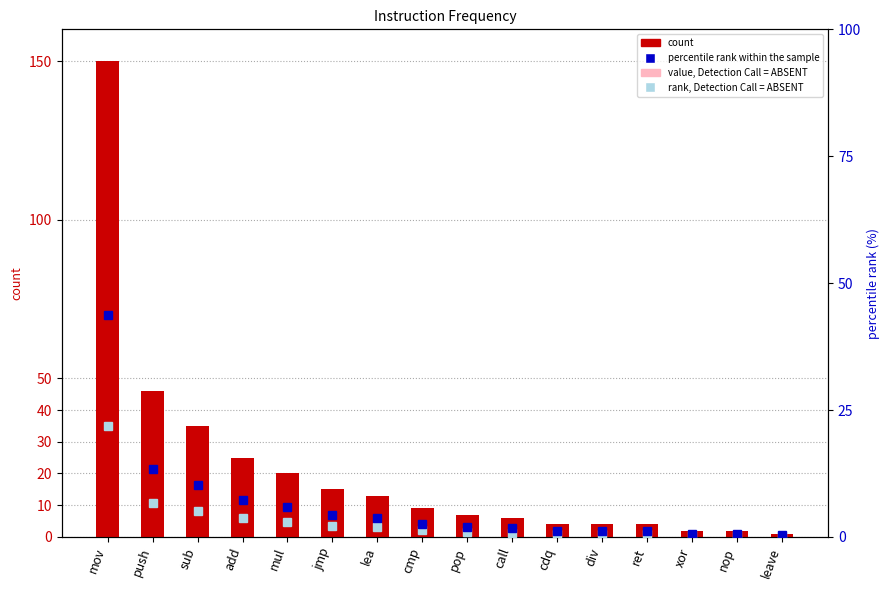

The count series shows 25.0 at add. True or false?

True